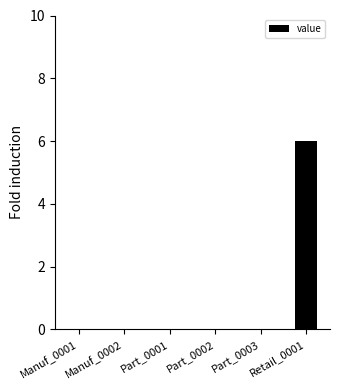

Reading left to right, transcribe all the data shown in this chart.

Manuf_0001=0	Manuf_0002=0	Part_0001=0	Part_0002=0	Part_0003=0	Retail_0001=6